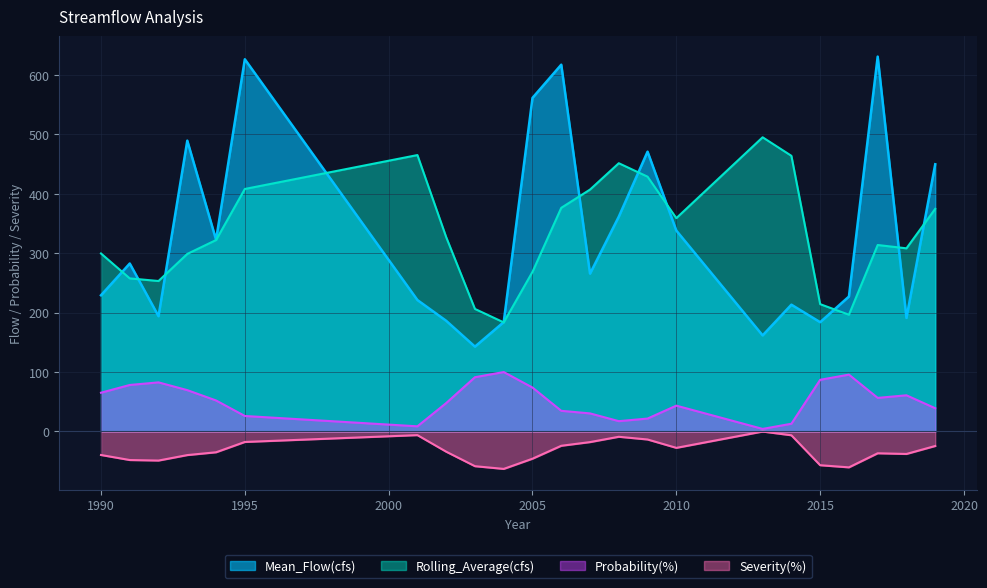

What is the average value of the Mean_Flow(cfs) series?

328.2